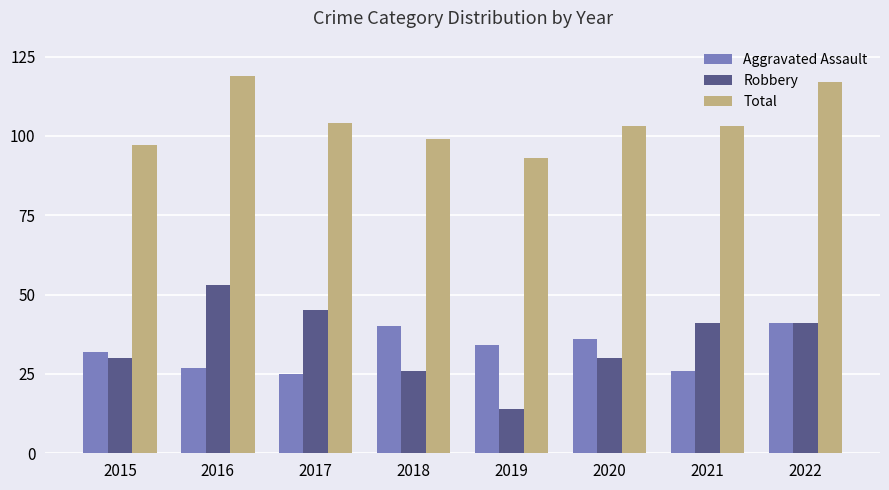

What is the difference between the maximum and second lowest values in the Aggravated Assault series?

15